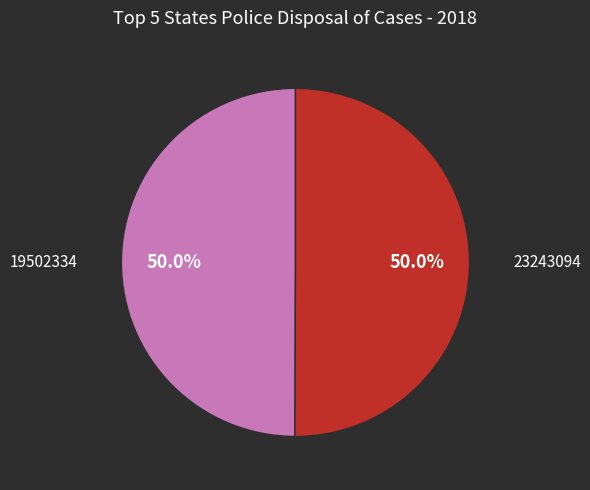

Which slice is the largest?

23243094